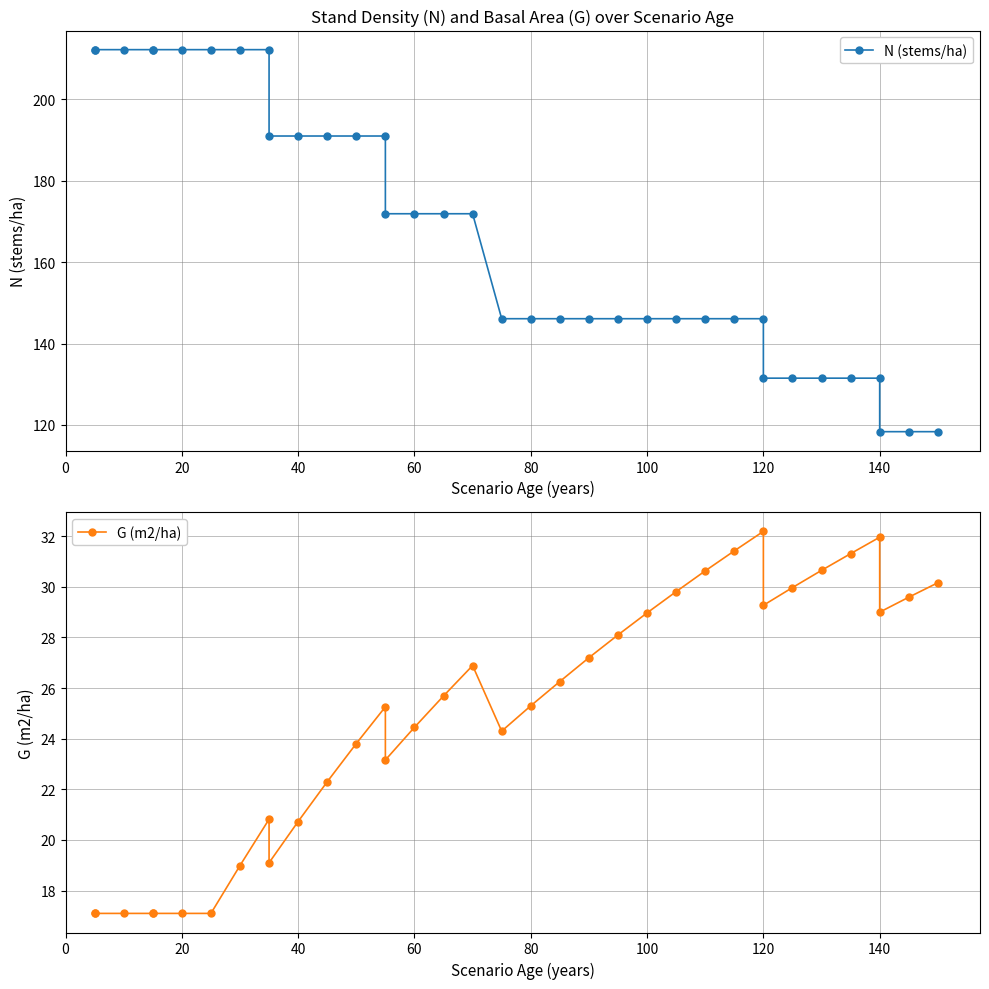

What are all the series names shown in the legend?

N (stems/ha), G (m2/ha)